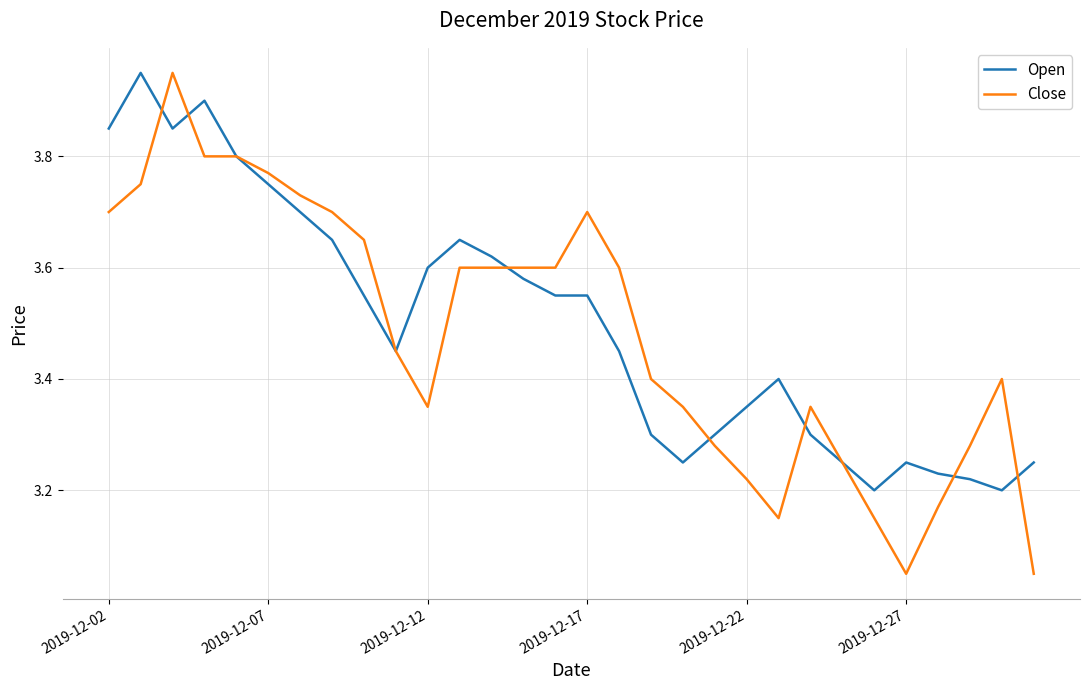

Which series has the largest range (max minus min)?

Close